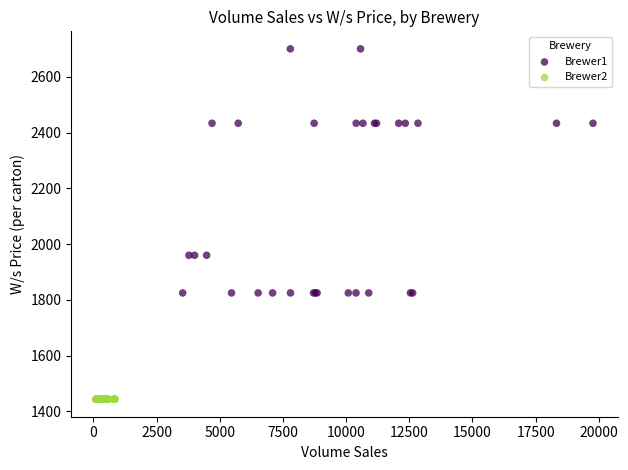

Which series reaches the minimum Y coordinate?

Brewer2